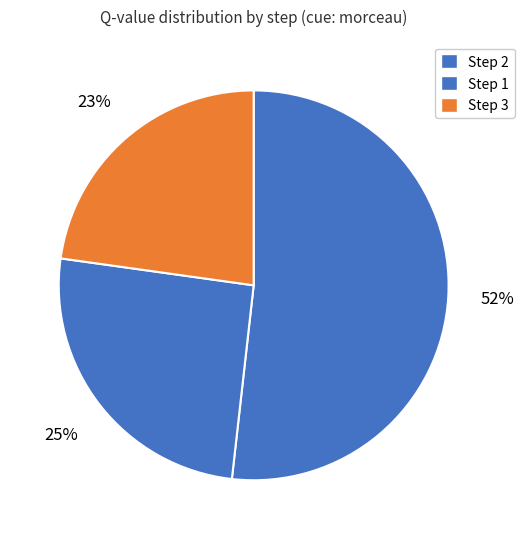

Count the number of slices in the pie.

3